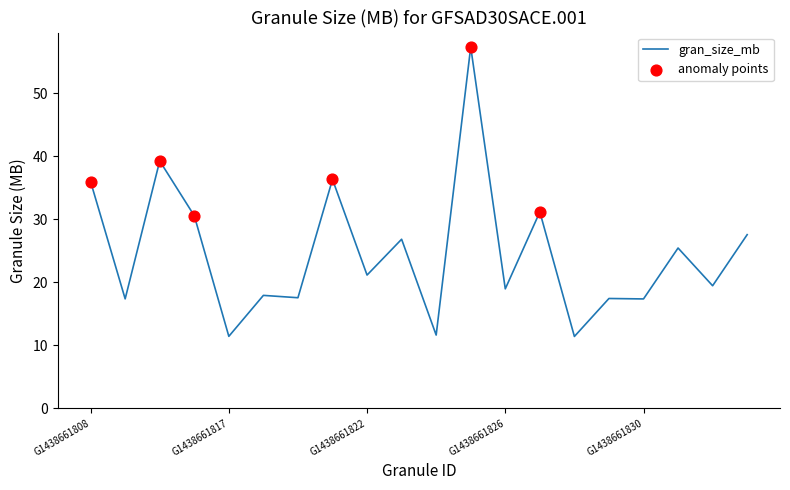

What is the greatest value displayed?

57.3